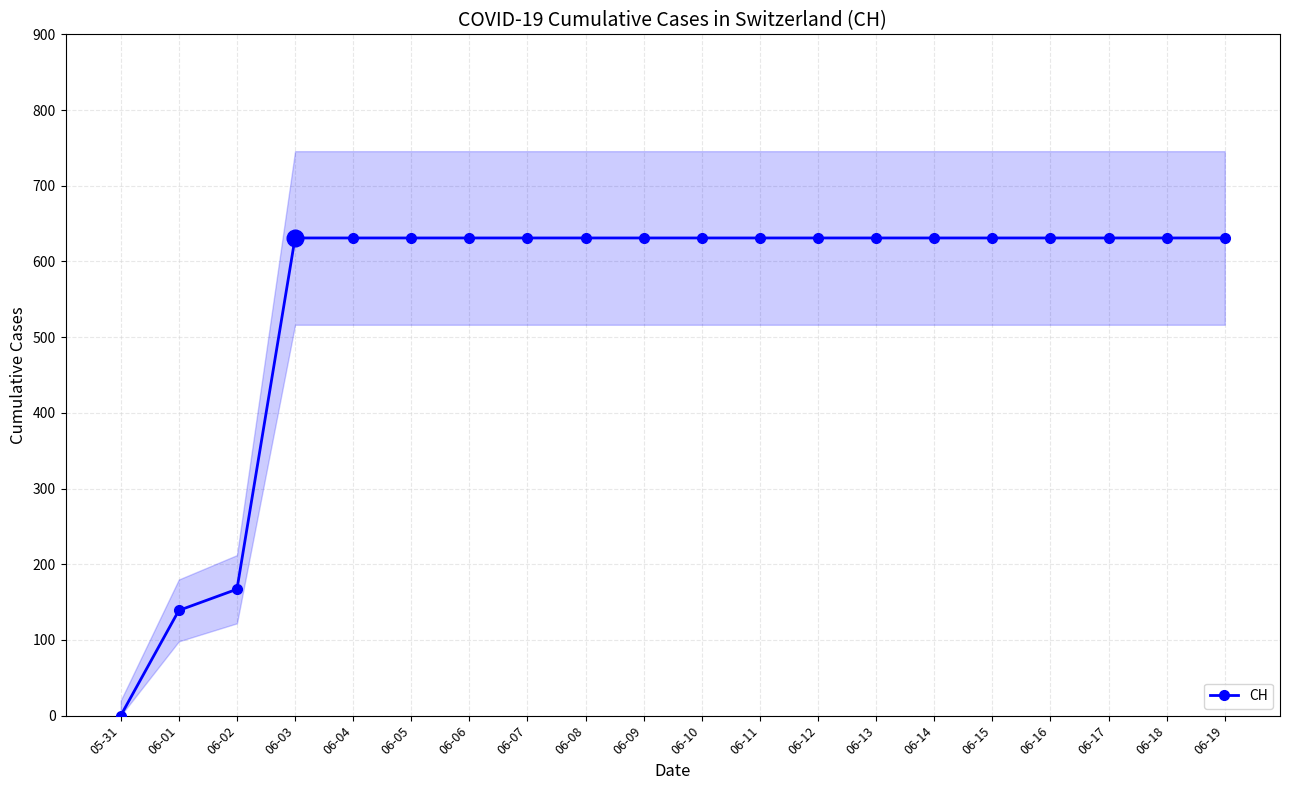

Is it true that the value at 06-07 is 383?

False